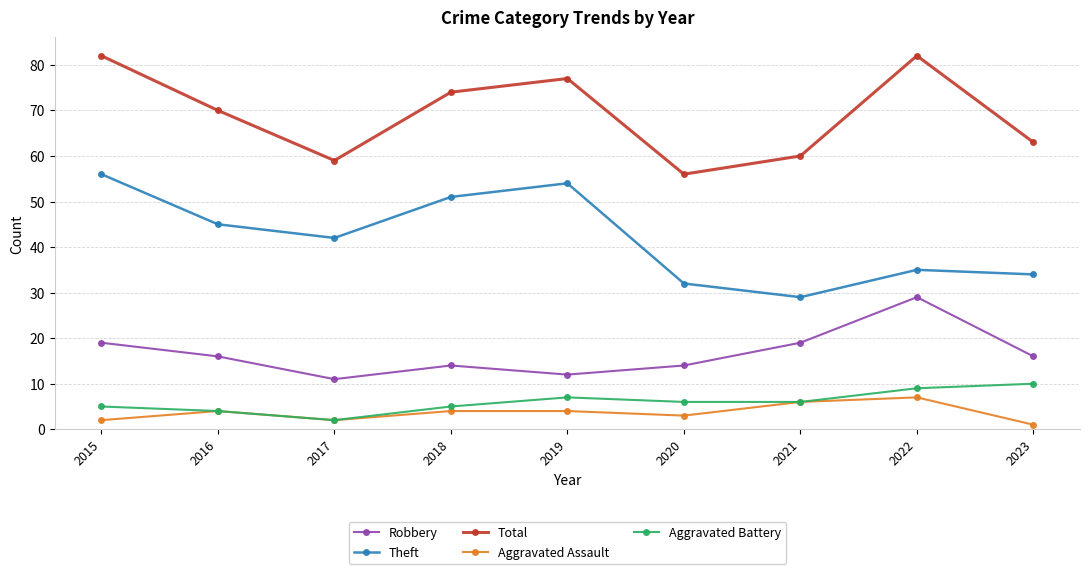

What value does the Theft series have at 2018, to the nearest 5?

50